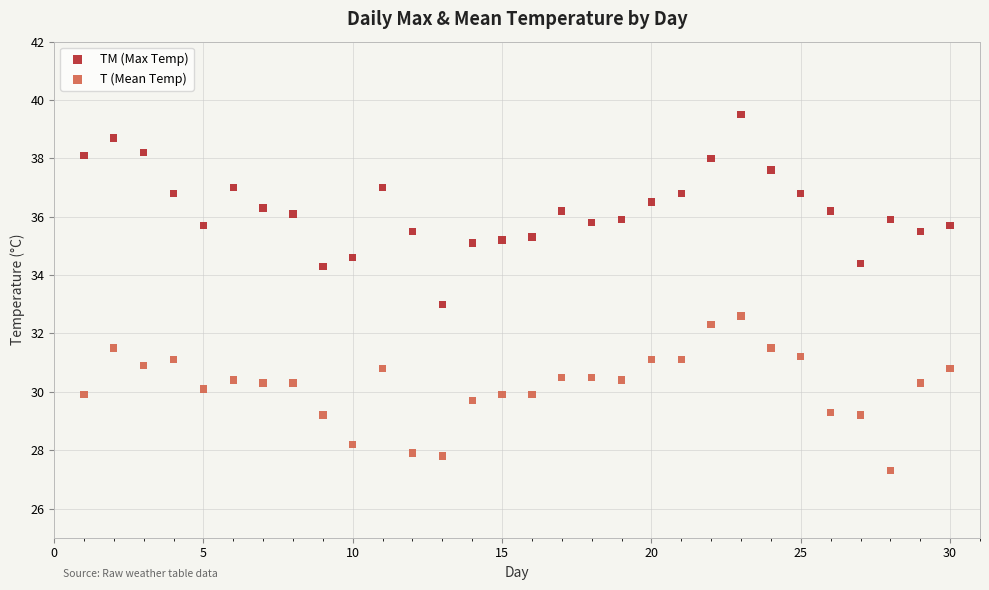

Which series has the widest spread of Y values?

TM (Max Temp)